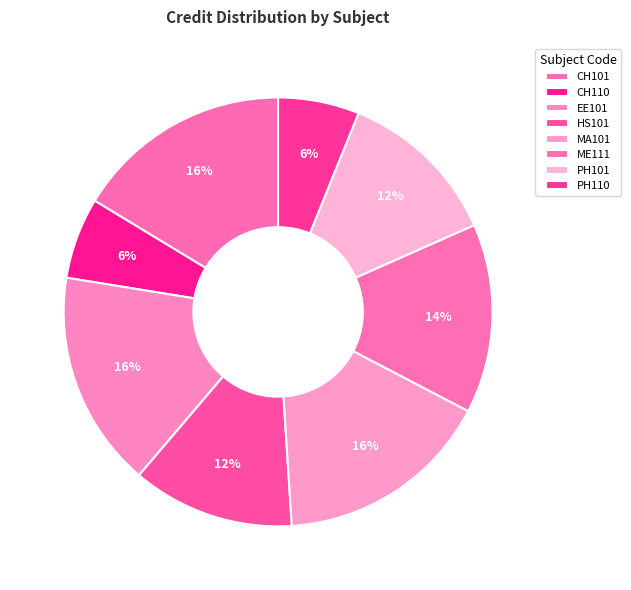

How many segments does this pie chart have?

8